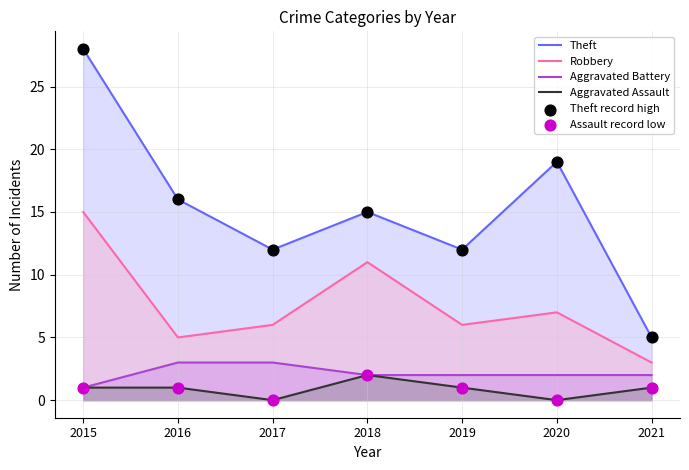

Is the value of Theft at 2019 greater than the value of Theft record high at 2016?

No